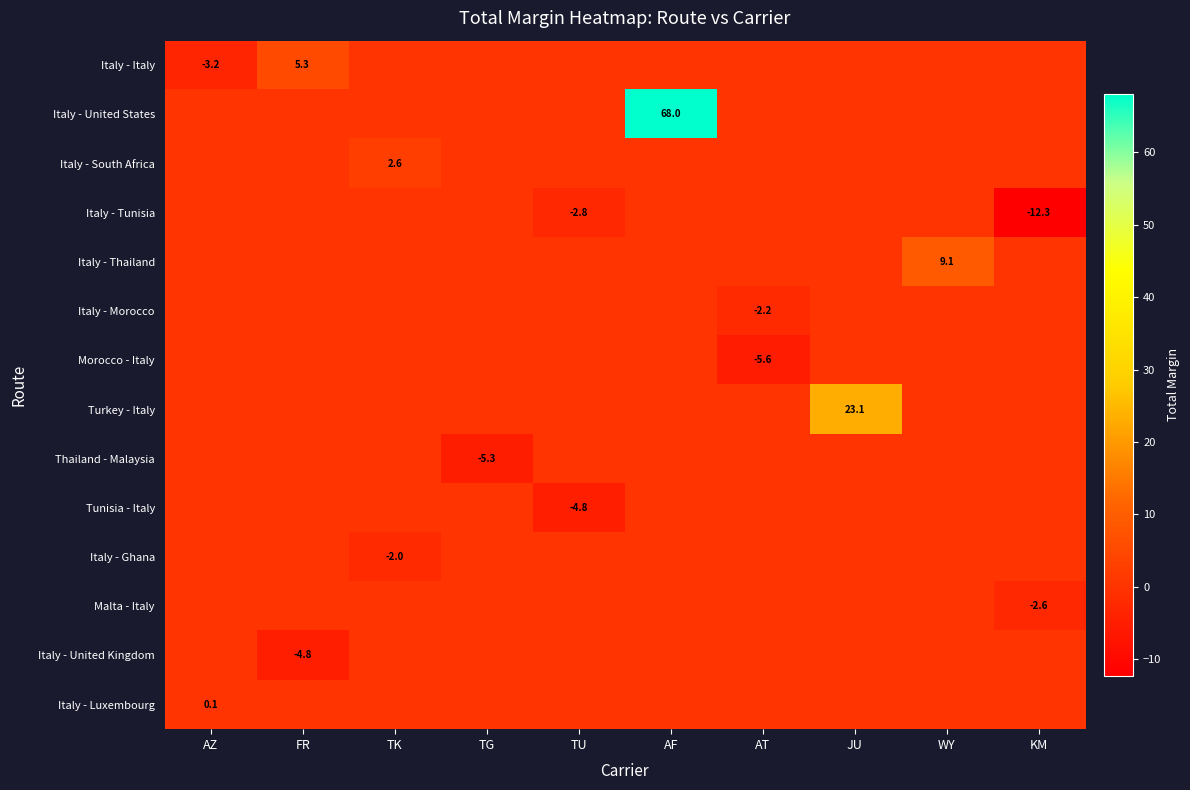

The value of Italy - Italy at AZ is -3.2. True or false?

True